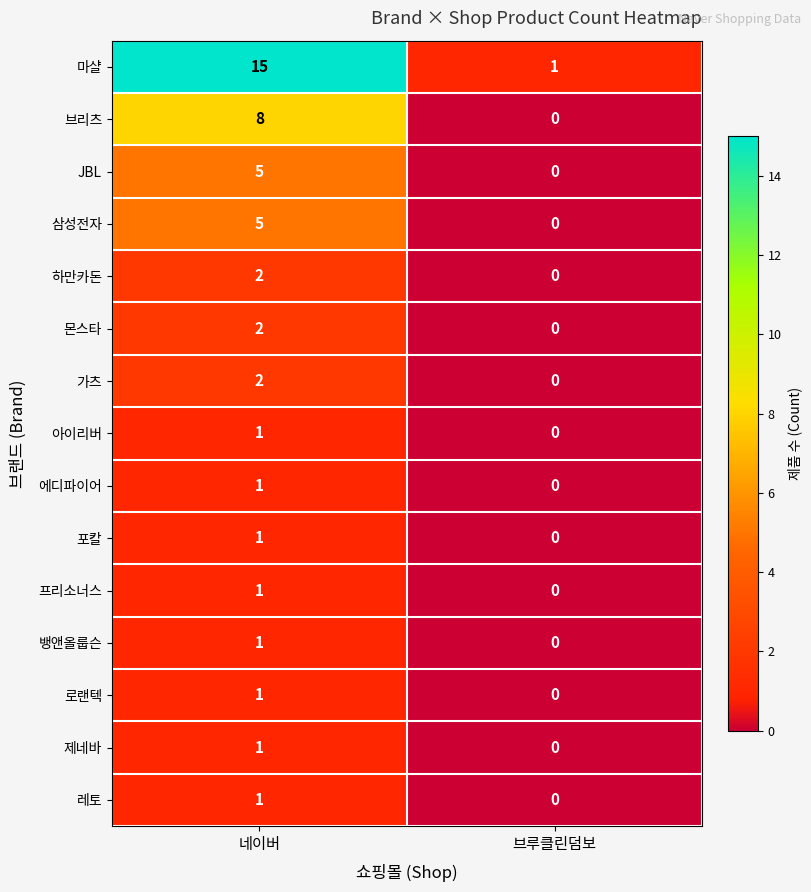

How many 로랜텍 values are between 0 and 1?

2